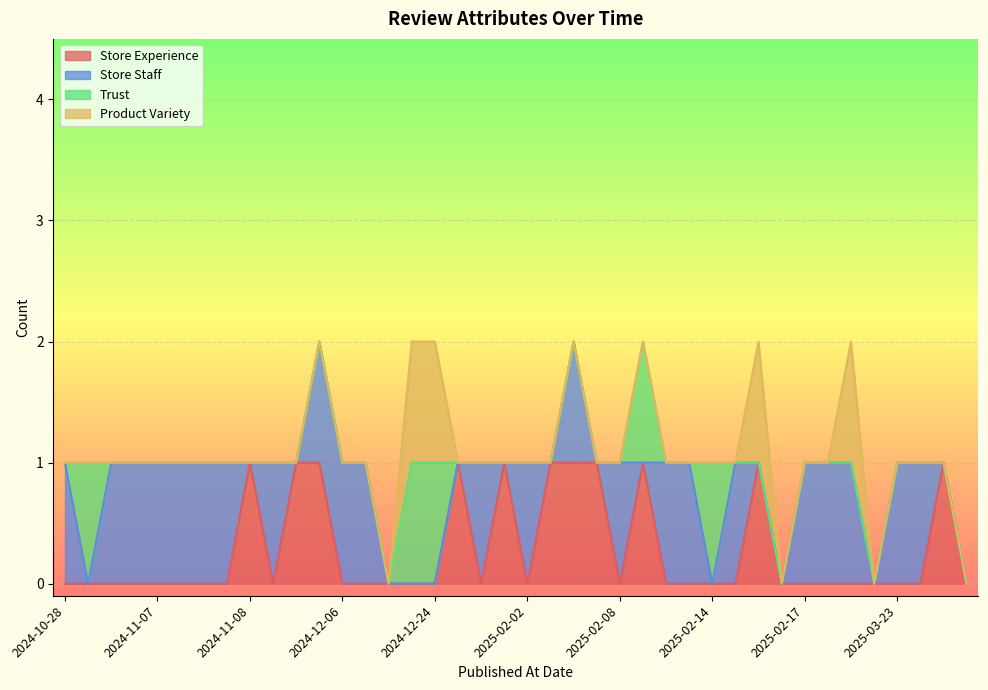

Rank the series by their maximum value, from lowest to highest.

Store Experience, Store Staff, Trust, Product Variety